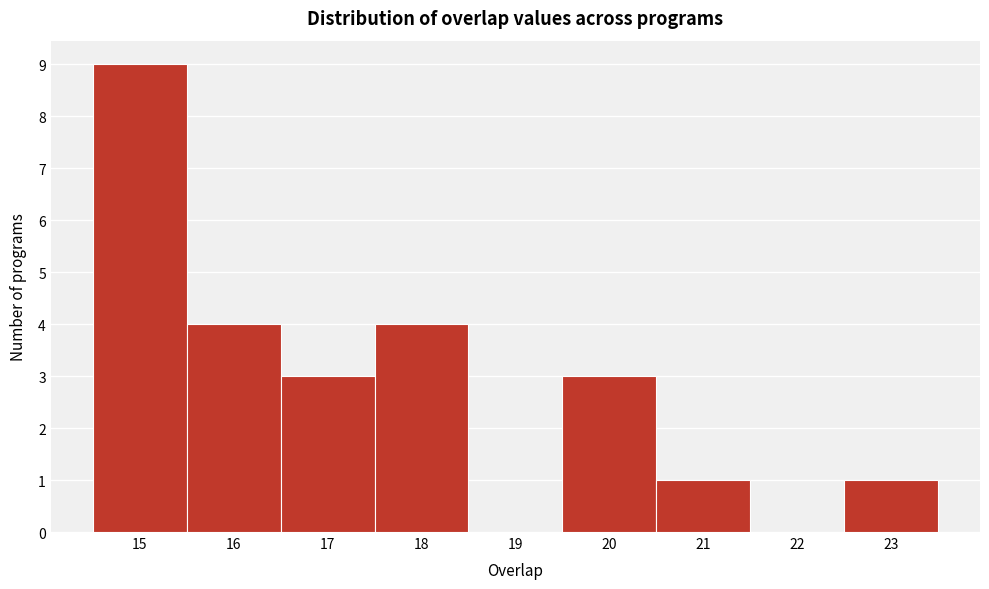

Reading left to right, transcribe this chart: for each bar, give the range it covers on the x-axis and its height. The values are not printed on the chart, so give them approximately, as read against the axis.

14.5 to 15.5: 9
15.5 to 16.5: 4
16.5 to 17.5: 3
17.5 to 18.5: 4
18.5 to 19.5: 0
19.5 to 20.5: 3
20.5 to 21.5: 1
21.5 to 22.5: 0
22.5 to 23.5: 1